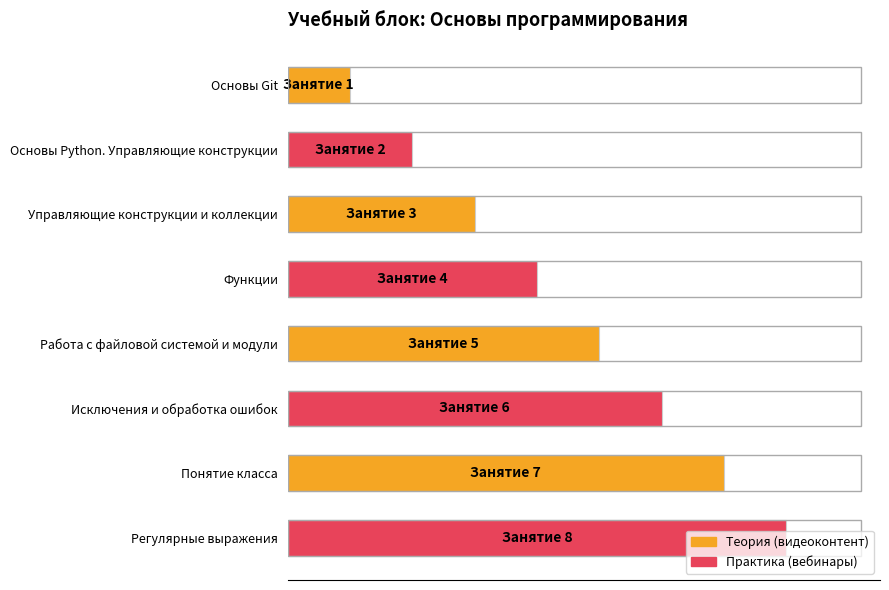

What is the maximum value shown in the chart?

8